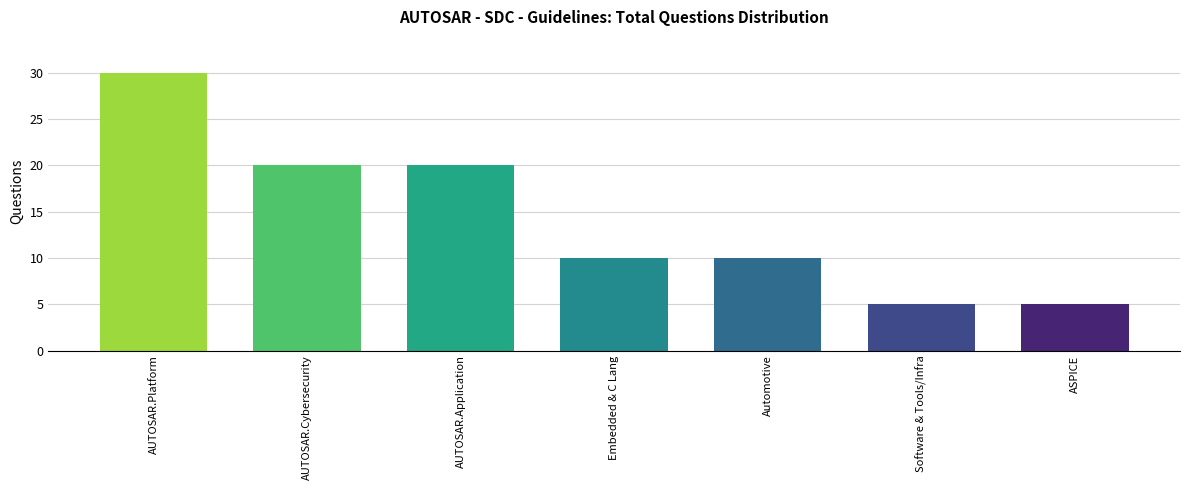

Between Embedded & C Lang and ASPICE, which is larger?

Embedded & C Lang